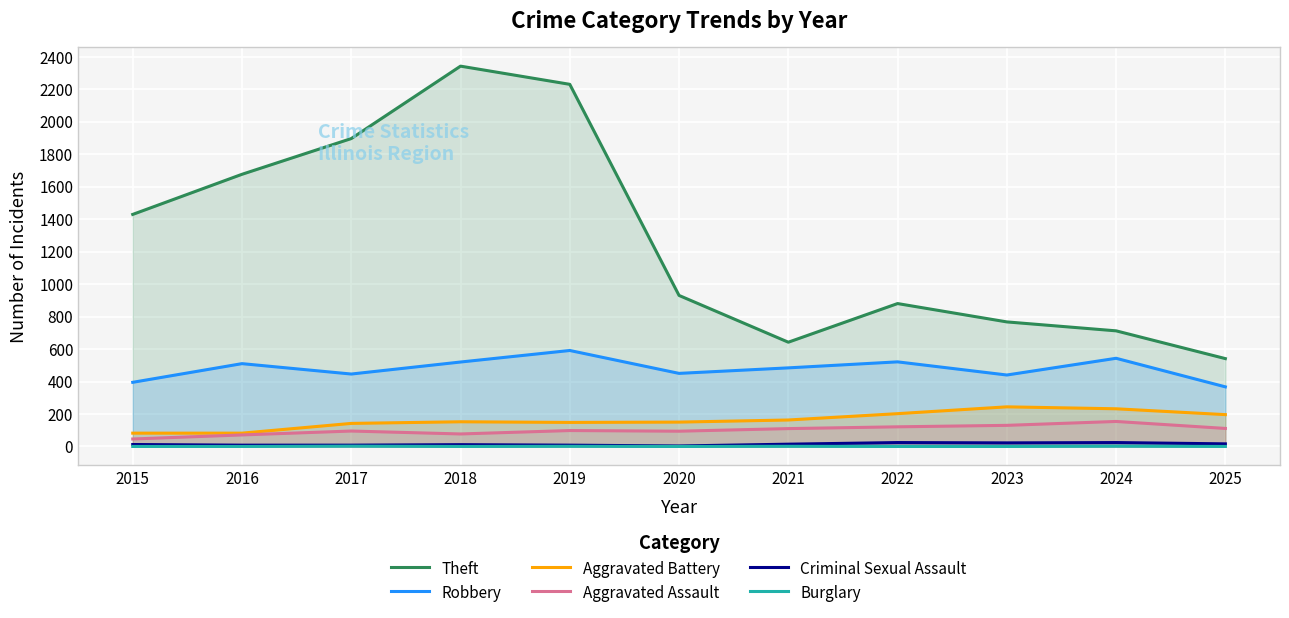

Between 2022 and 2024, which series saw the biggest shift?

Theft